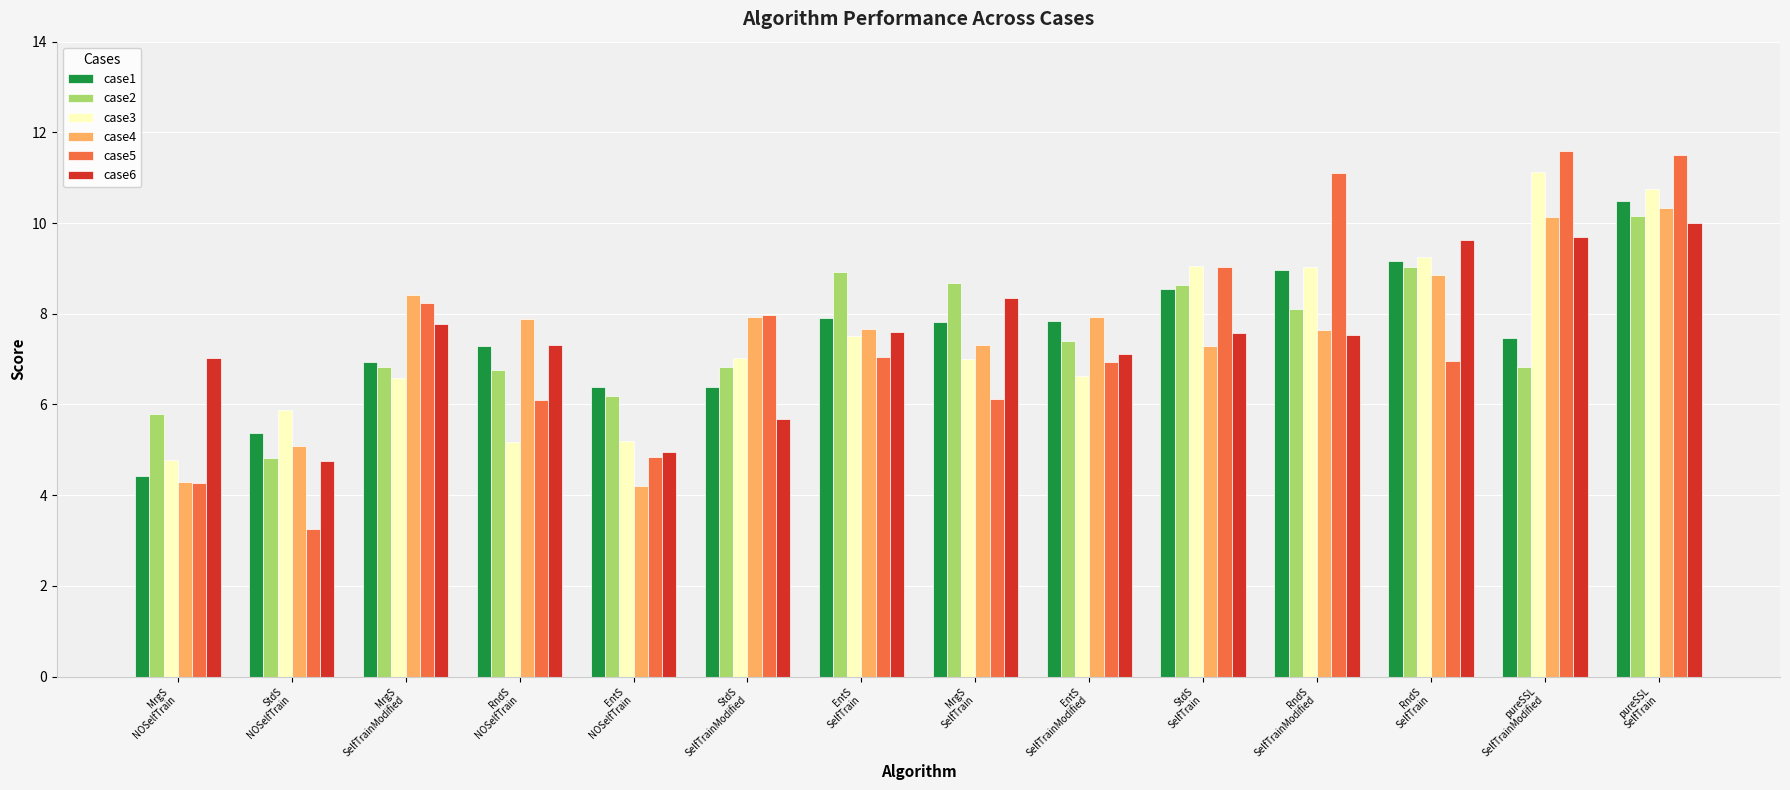

What are all the series names shown in the legend?

case1, case2, case3, case4, case5, case6